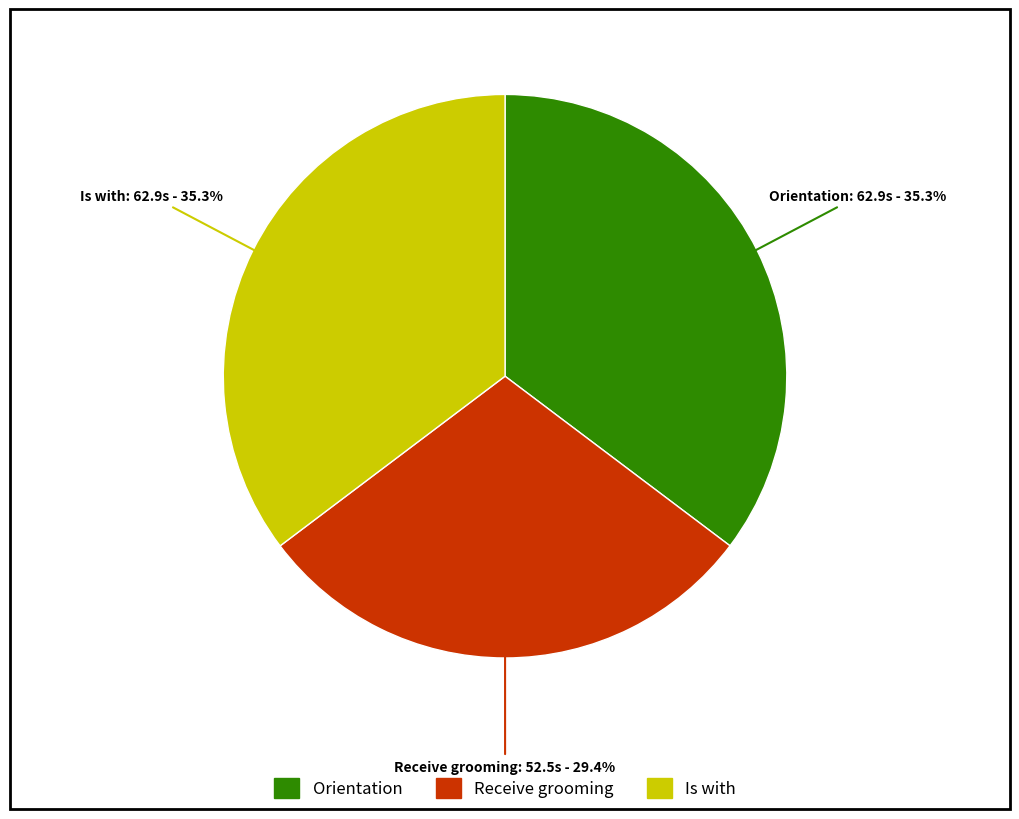

What is the smallest slice in the pie chart?

Receive grooming